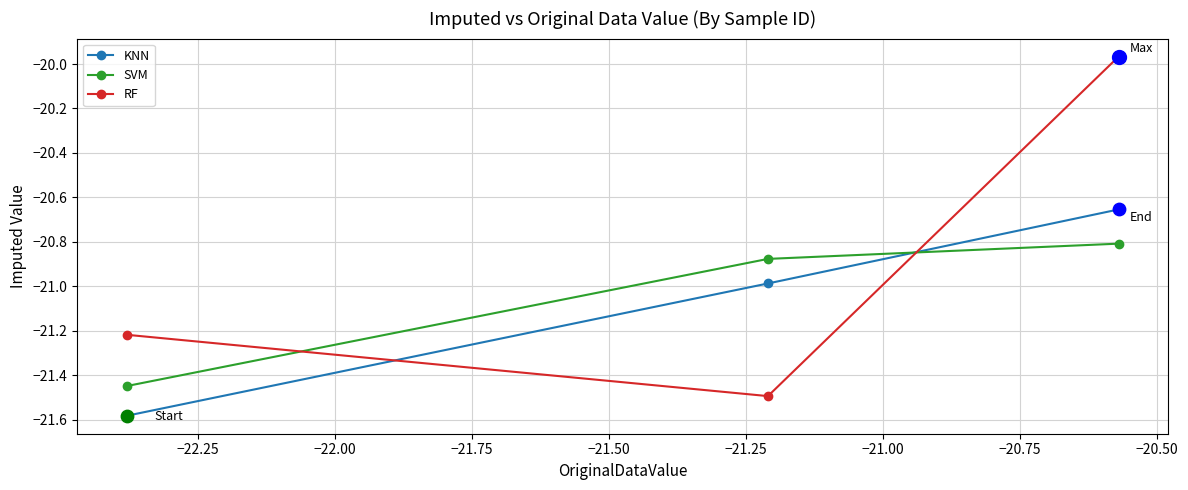

Which series has the largest range (max minus min)?

RF